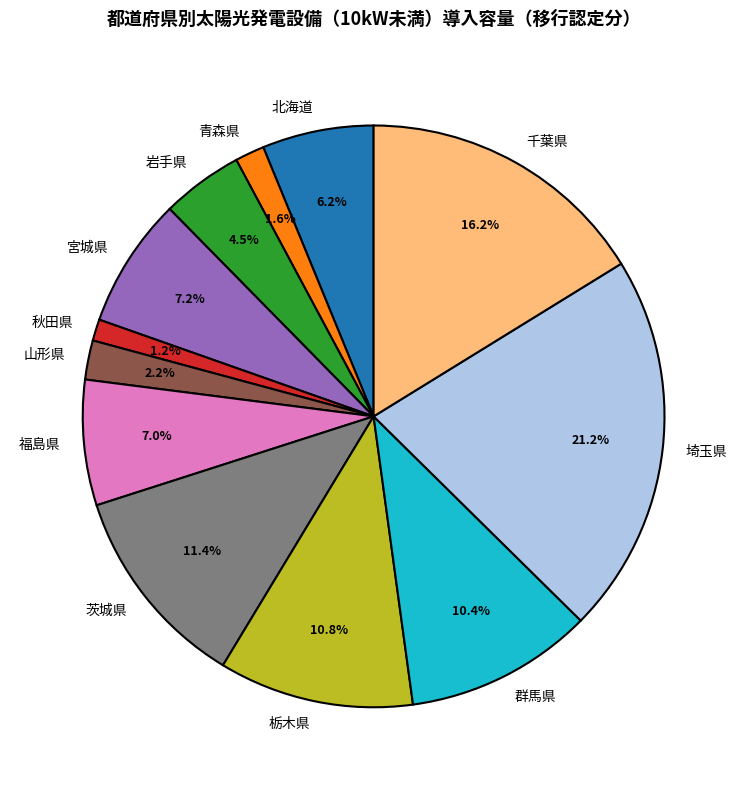

How many segments does this pie chart have?

12